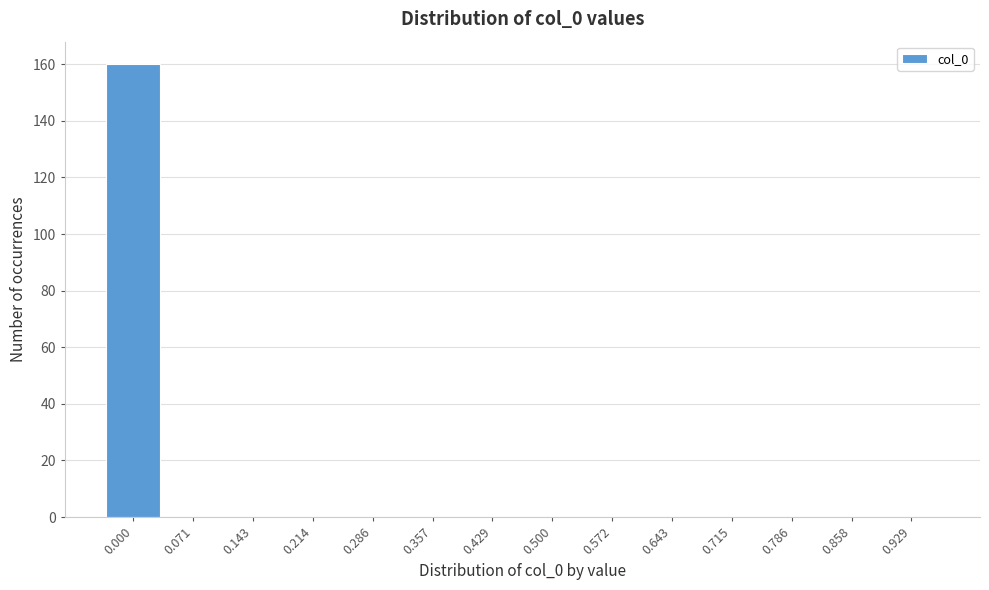

Reading left to right, transcribe all the data shown in this chart.

0.000=160	0.071=0	0.143=0	0.214=0	0.286=0	0.357=0	0.429=0	0.500=0	0.572=0	0.643=0	0.715=0	0.786=0	0.858=0	0.929=0